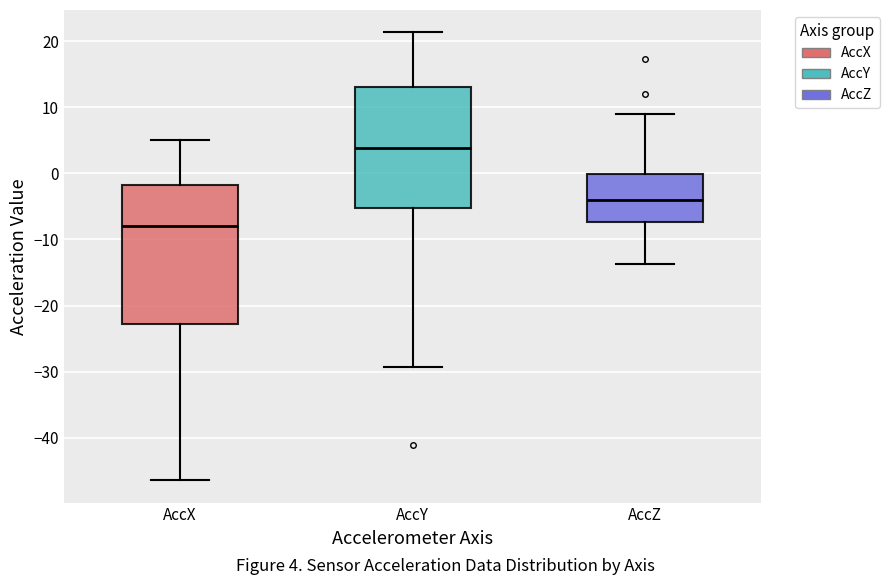

Where does the median line of the box for AccX sit on the y-axis? The values are not printed on the chart, so give them approximately, as read against the axis.

-8